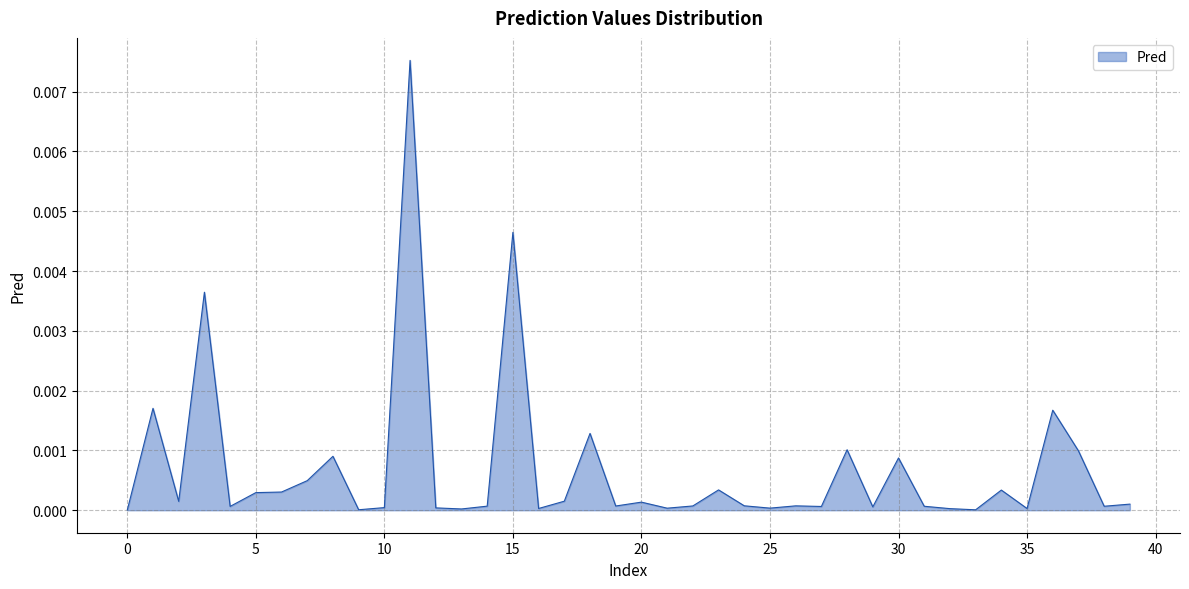

Does the chart display data point markers on the line(s)?

No